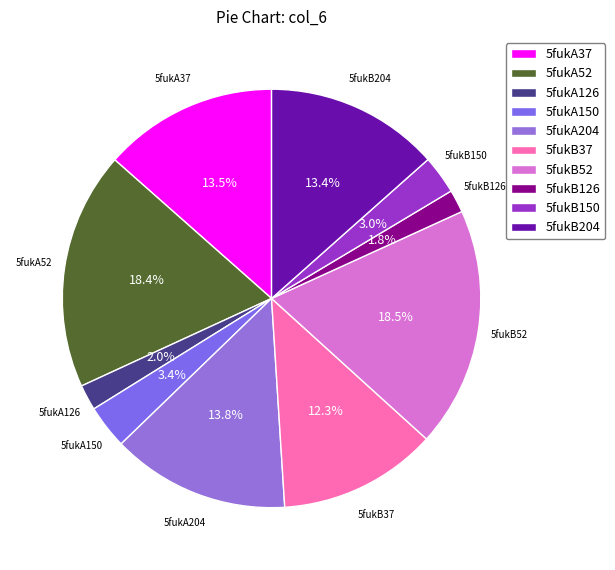

Does any single category account for the majority?

No